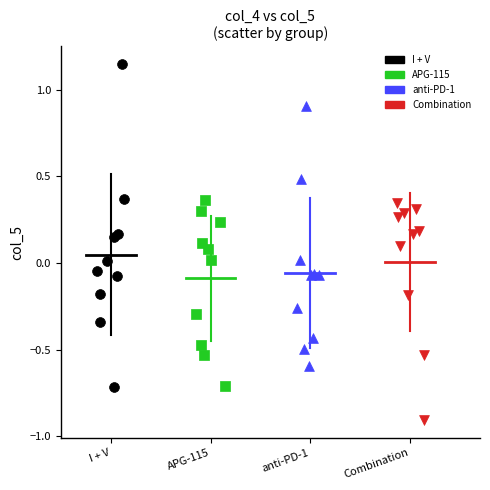

Which series has the largest Y range (max minus min)?

I + V